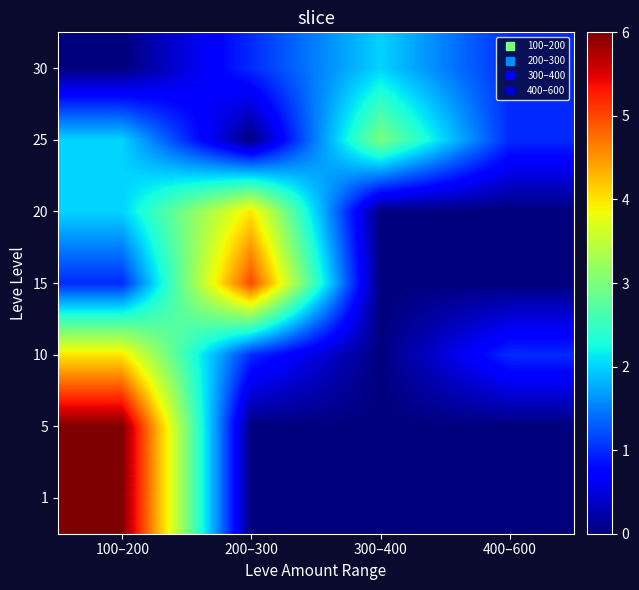

What is the difference between the highest and lowest values at 200–300?

5